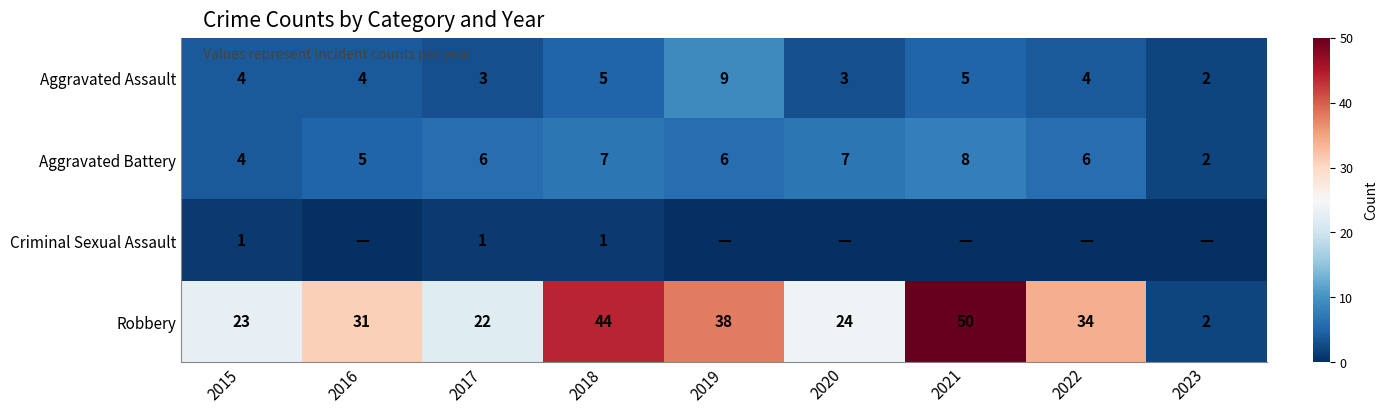

The value of Aggravated Assault at 2015 is 2. True or false?

False